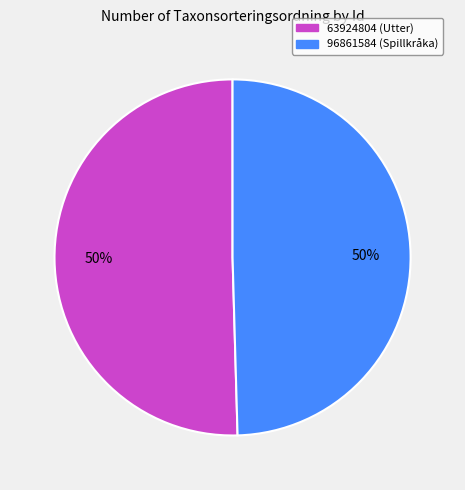

To the nearest percent, what percentage of the pie is 63924804 (Utter)?

50%